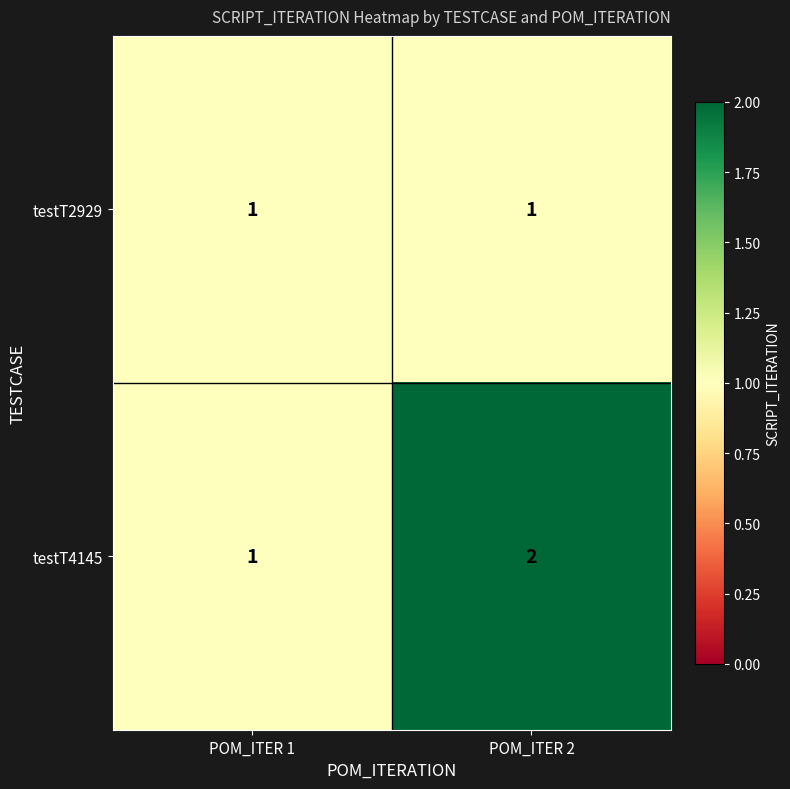

What is the maximum value shown in the chart?

2